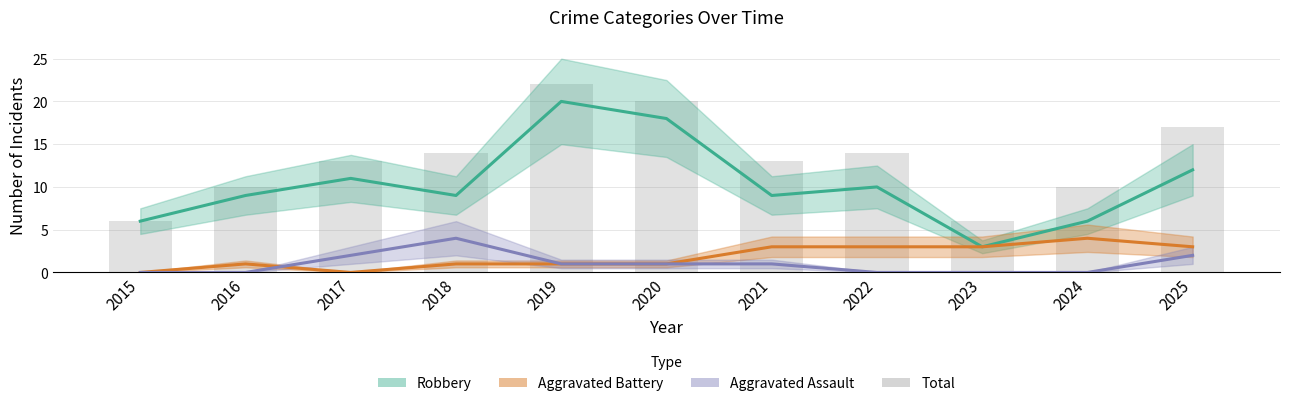

What is the average value of the Aggravated Battery series?

2